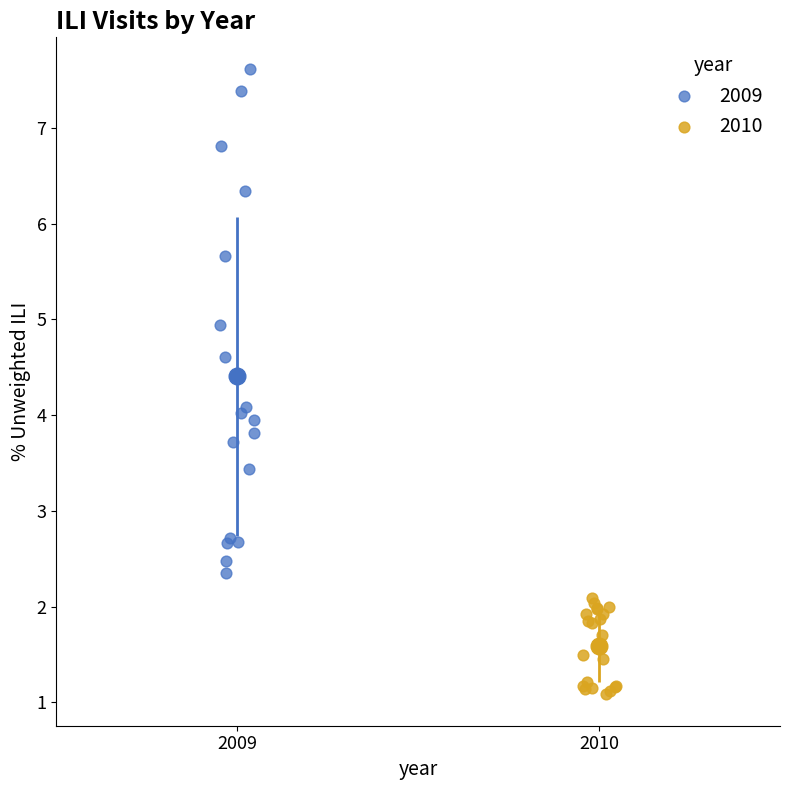

Which series has the largest Y range (max minus min)?

2009